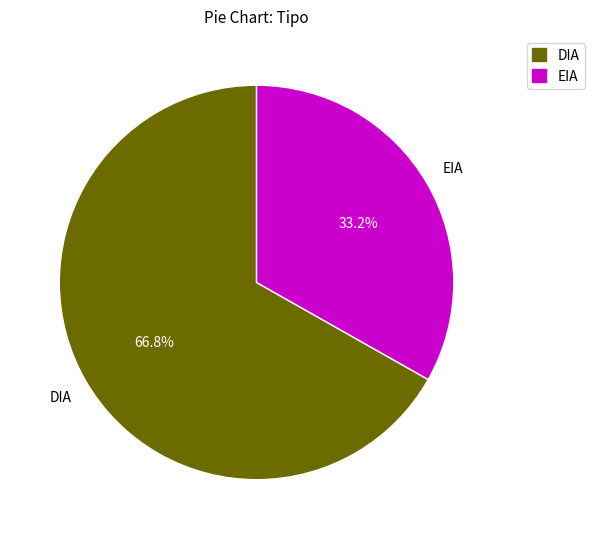

To the nearest percent, what is the difference between the EIA and DIA slice percentages?

34%